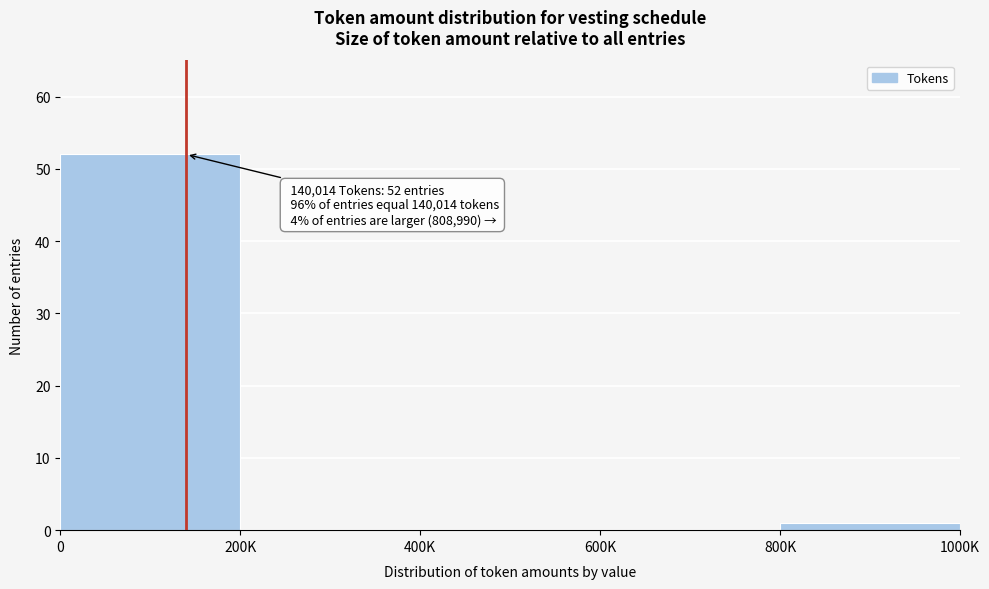

Reading right to left, extract all data points from this chart.

800K=1	600K=0	400K=0	200K=0	0=52